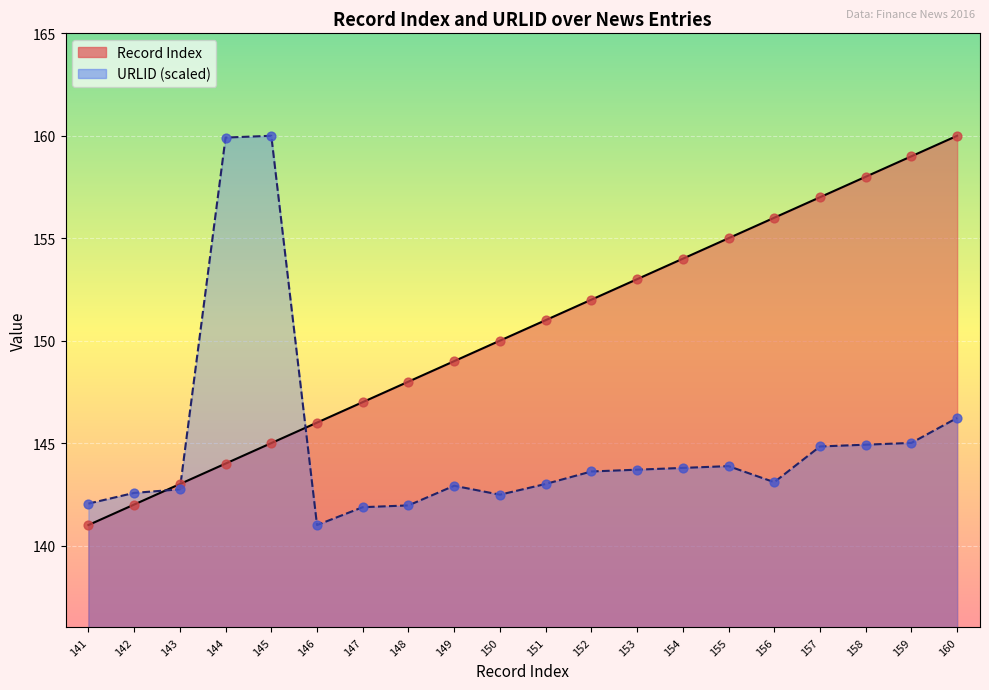

Is the value of Record Index at 148 greater than the value of URLID at 158?

Yes